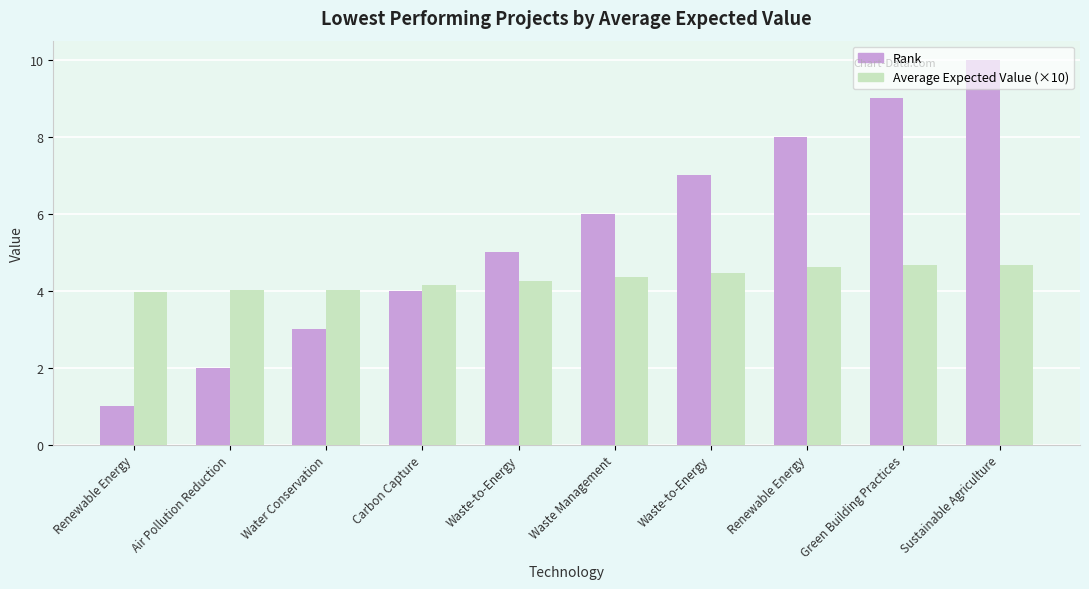

Is it true that Rank equals 2.7 at Waste-to-Energy?

False